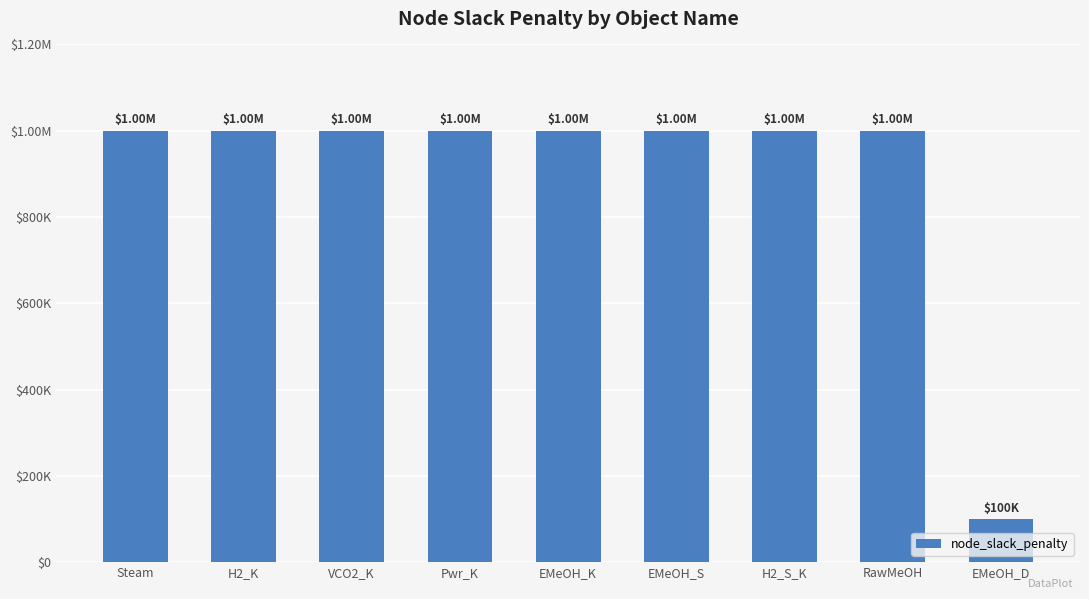

List the labels in order of value, largest first.

Steam, H2_K, VCO2_K, Pwr_K, EMeOH_K, EMeOH_S, H2_S_K, RawMeOH, EMeOH_D